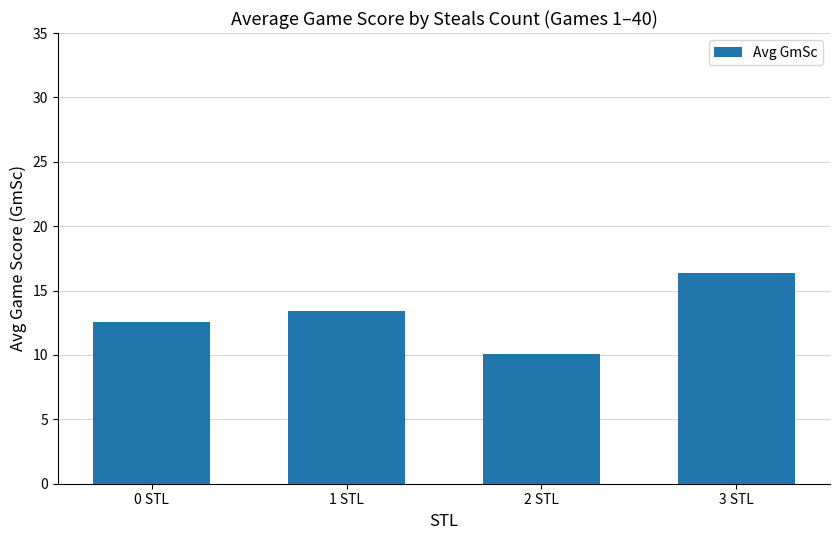

What is the average value?

13.1